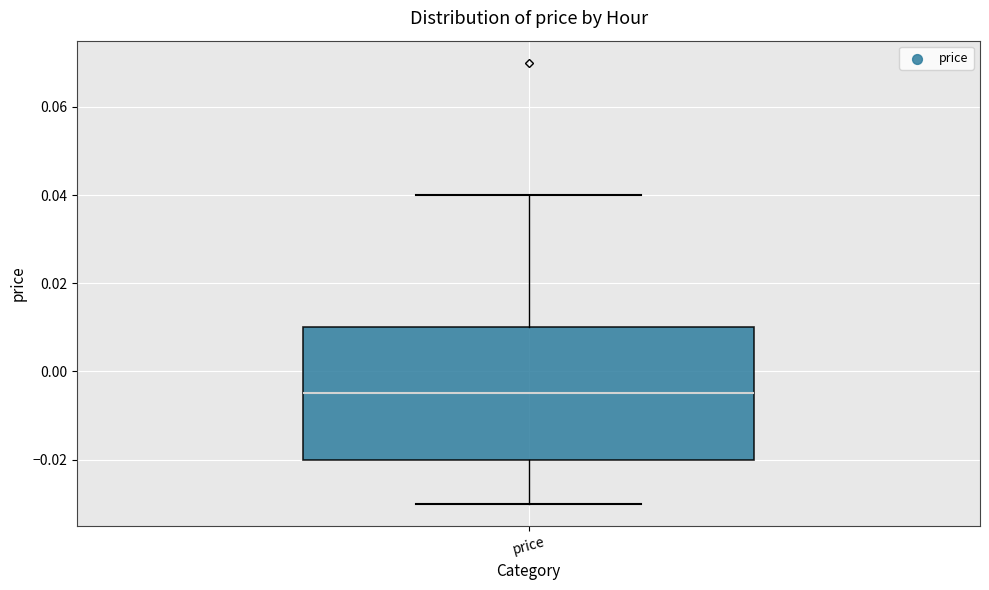

Transcribe this box plot: give where the median line is, the range the box spans, and where the two whiskers end, as read against the y-axis. The values are not printed on the chart, so give them approximately, as read against the axis.

median -0.004, box -0.020 to 0.010, whiskers -0.030 to 0.040